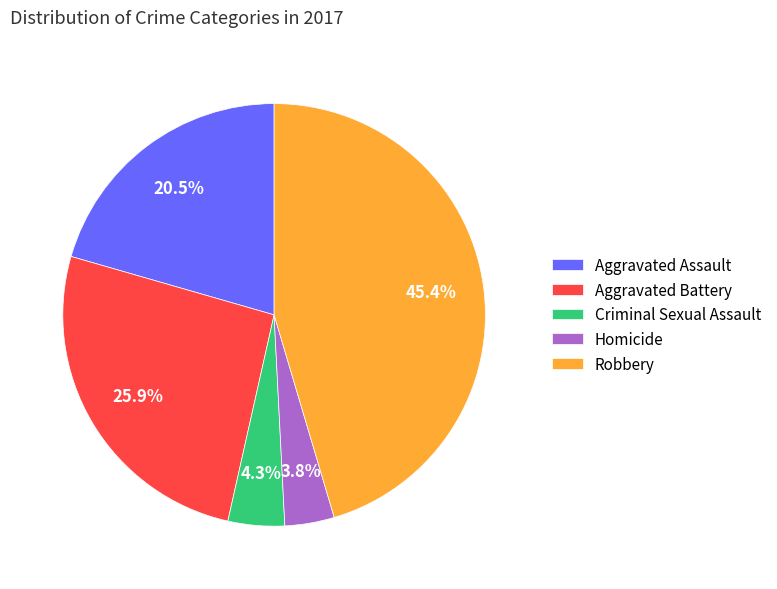

To the nearest percent, what is the difference between the largest and smallest slice percentages?

42%